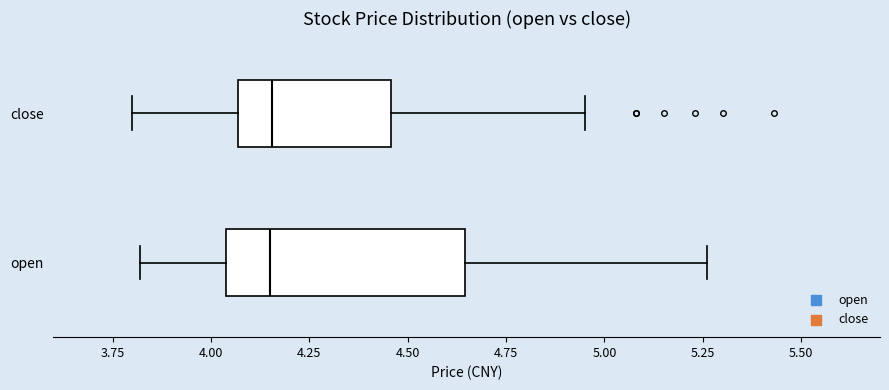

Reading bottom to top, read every box against the x-axis: the position of its median line, the range the box covers, and the ends of its whiskers. The values are not printed on the chart, so give them approximately, as read against the axis.

open: median 4.15, box 4.05 to 4.65, whiskers 3.80 to 5.25
close: median 4.15, box 4.05 to 4.45, whiskers 3.80 to 4.95